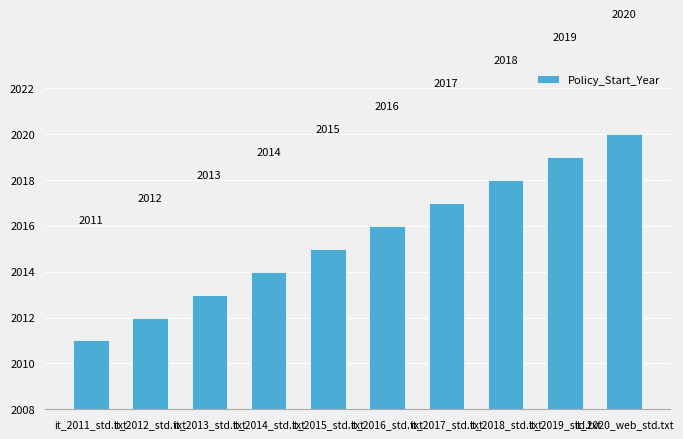

Which label corresponds to the smallest value in the chart?

it_2011_std.txt